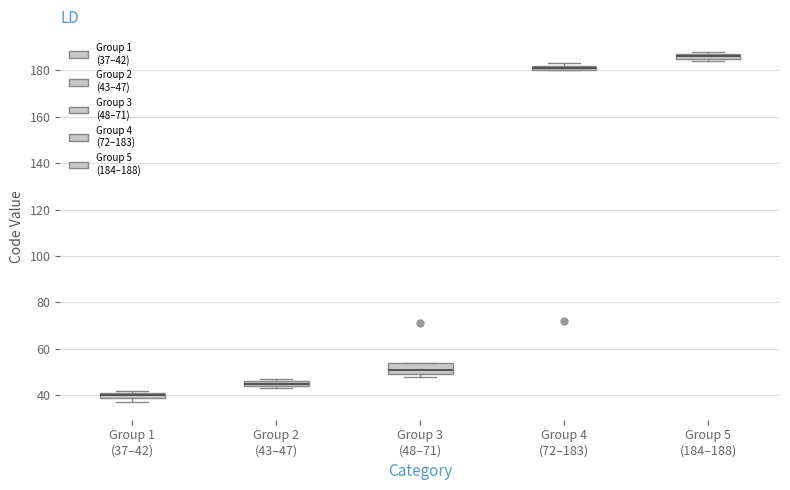

Where is the lower edge of the box for Group 2 (43–47) on the y-axis? The values are not printed on the chart, so give them approximately, as read against the axis.

44